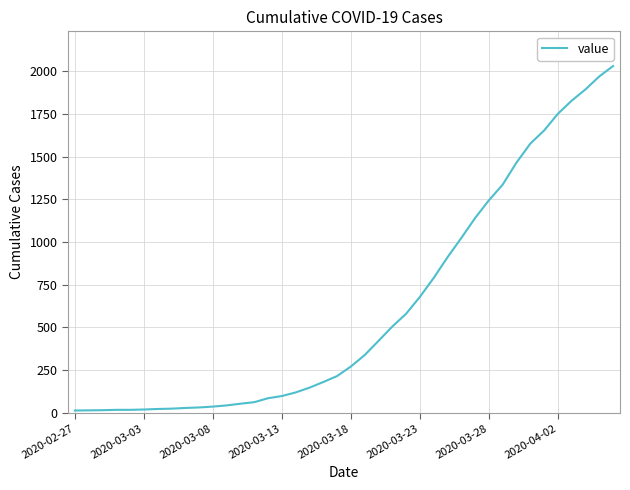

What is the greatest value displayed?

2032